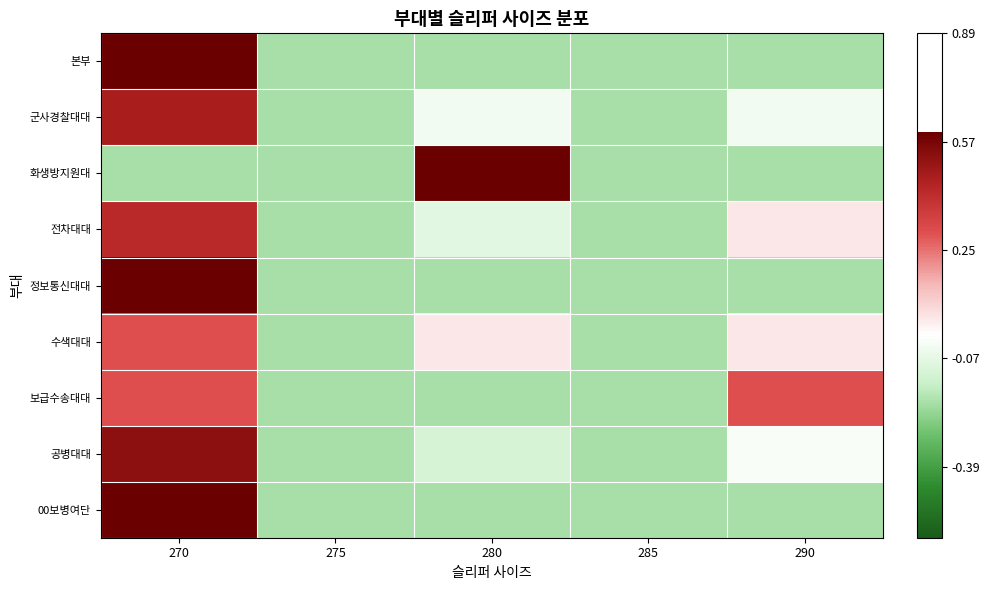

Which has a higher value, 280 or 270?

270